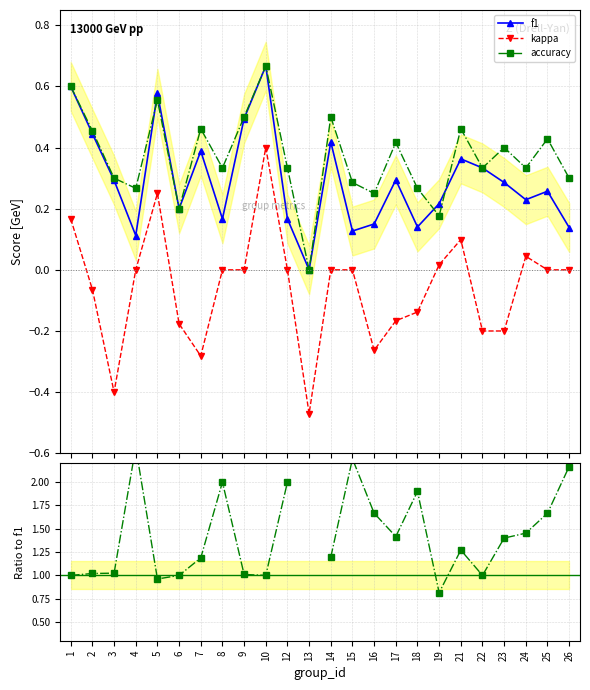

In accuracy, how many points are higher than both neighbors (excluding endpoints)?

8